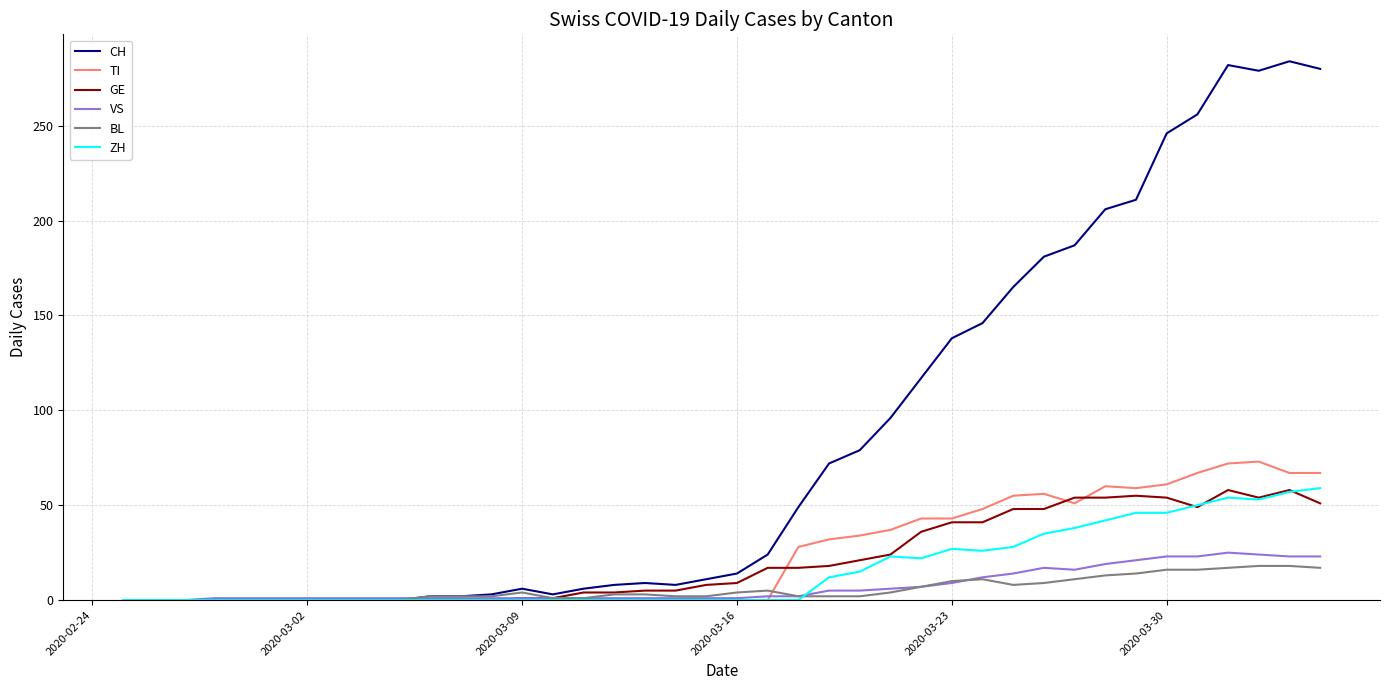

What is the maximum value shown in the chart?

284